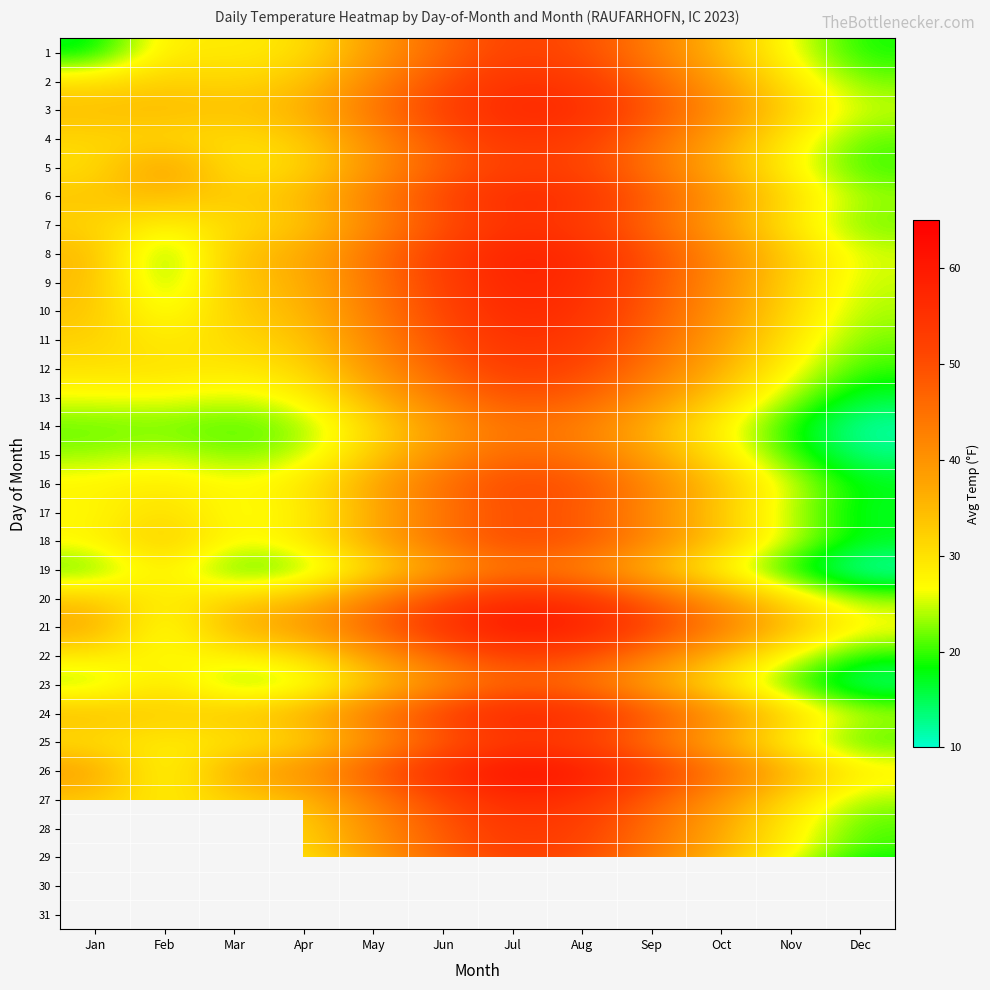

At how many categories does at least one series exceed 53?

4